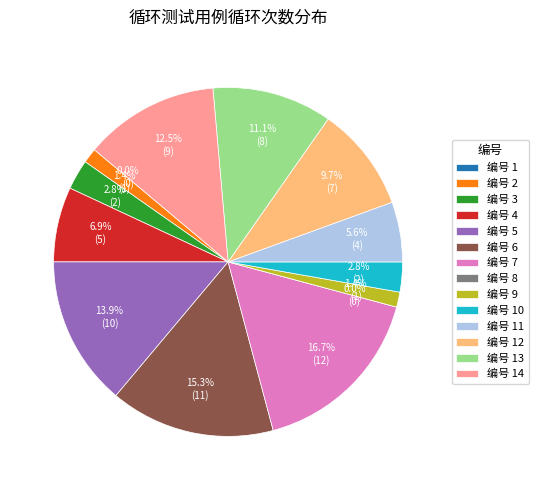

What percentage is the 6 slice, to the nearest percent?

15%